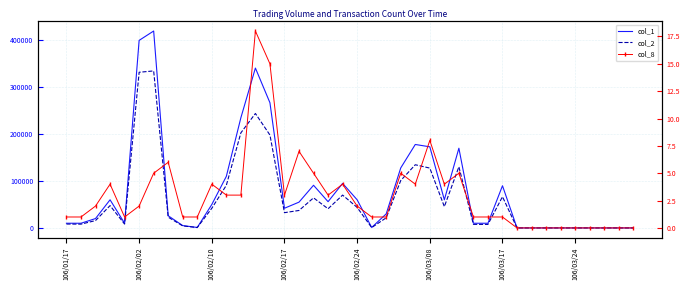

True or false: col_2 and col_8 intersect in this chart.

False